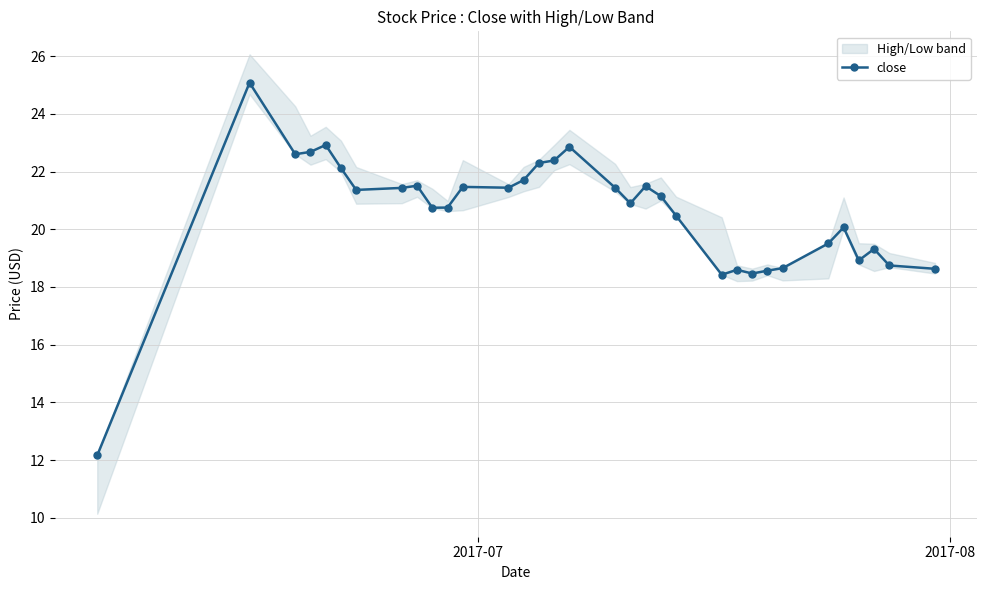

True or false: close has more than 1 interior local peaks.

True